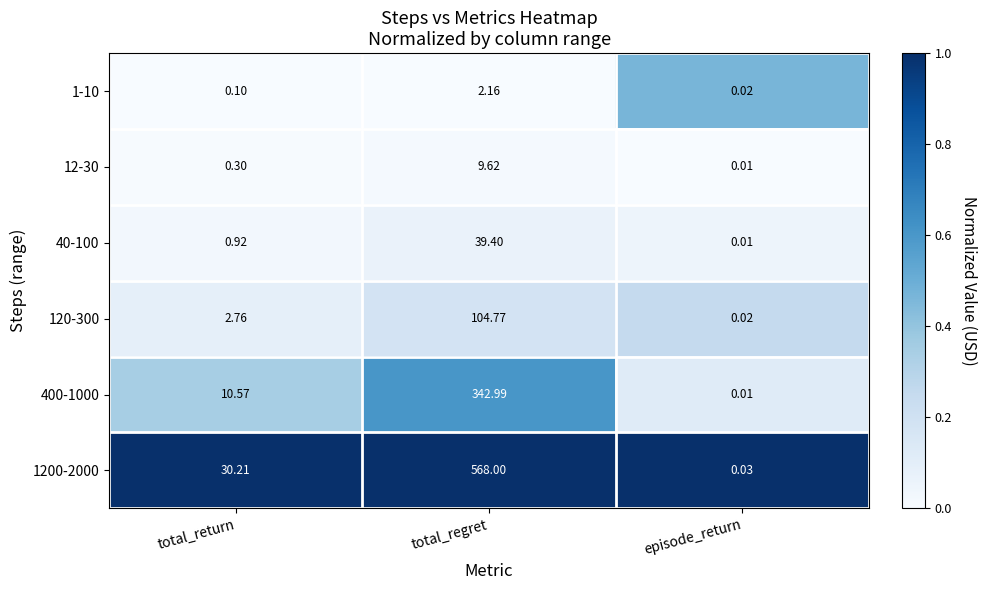

At which category is the sum across all series the highest?

total_regret